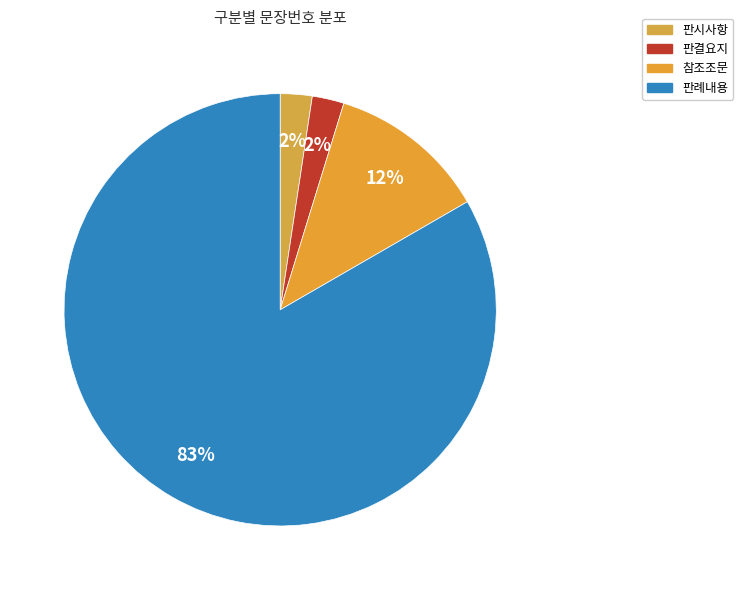

To the nearest percent, what is the difference between the largest and smallest slice percentages?

81%